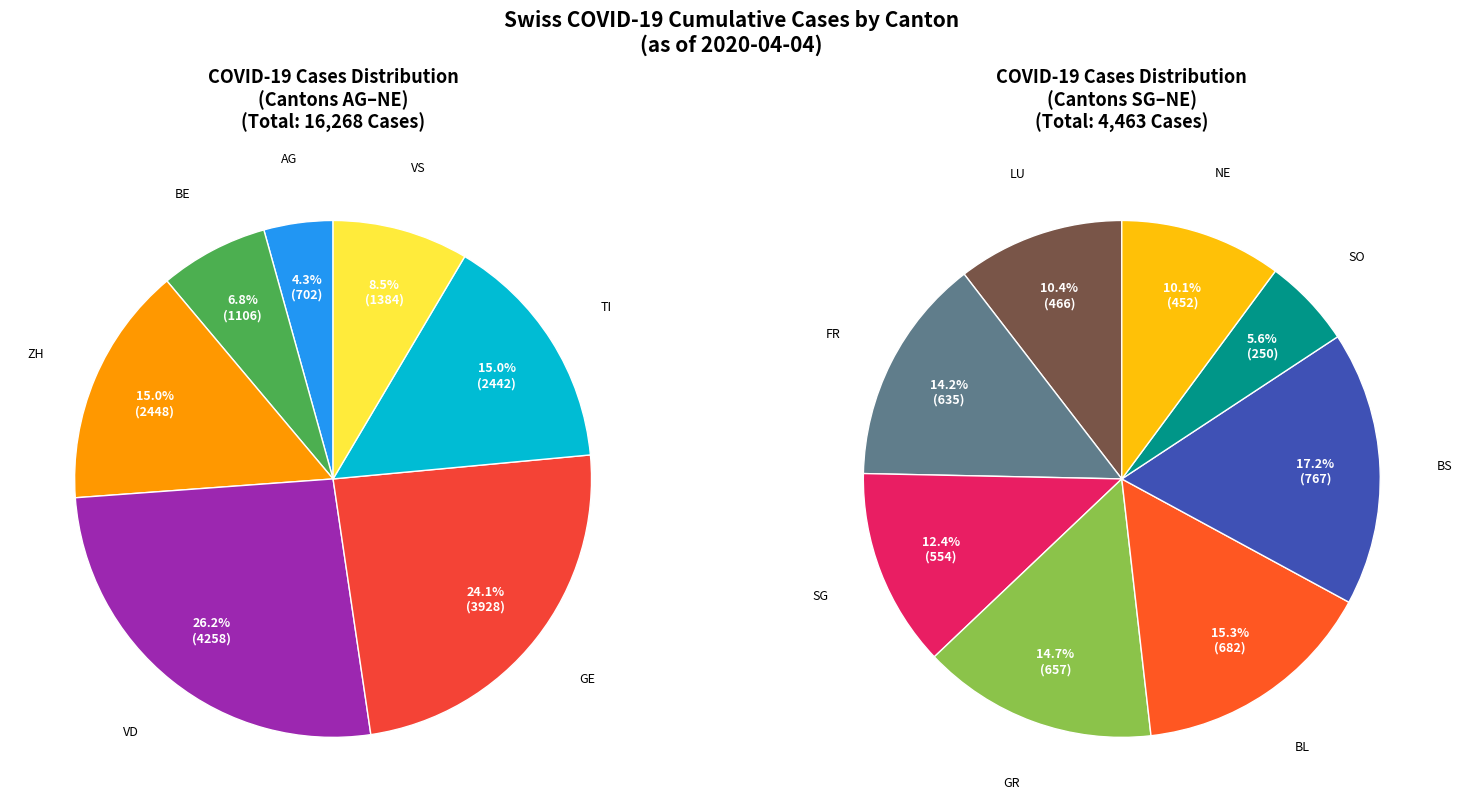

What is the ratio of the value at BL to the value at GE?

0.2